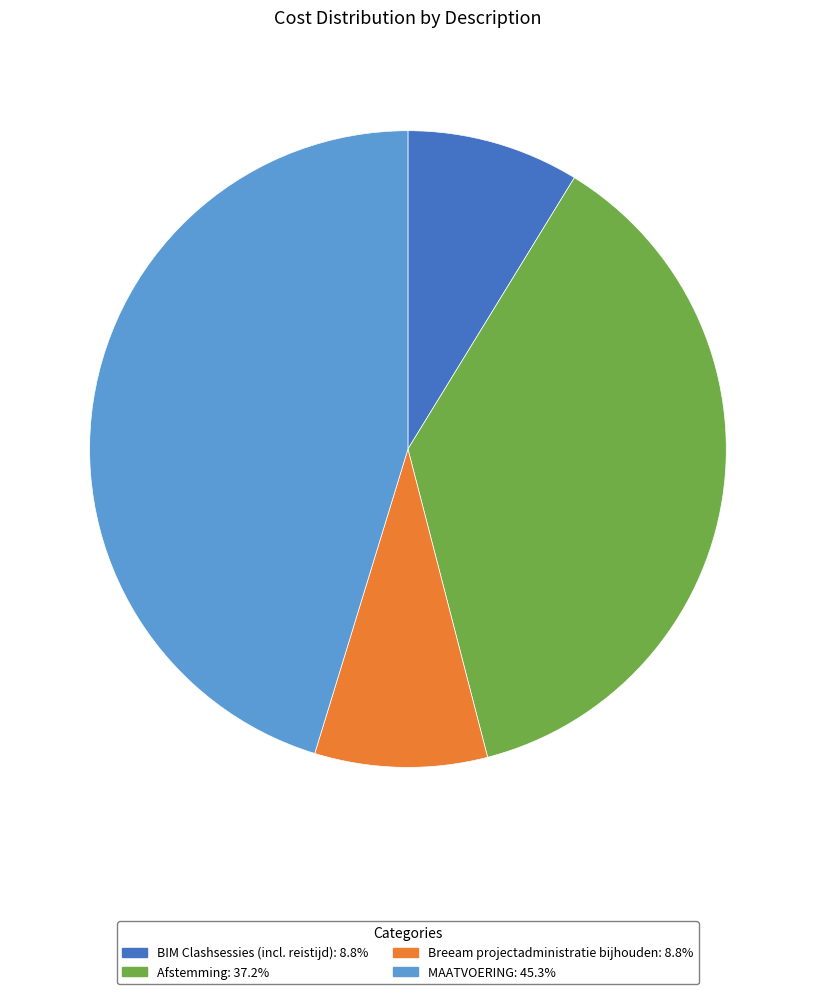

Approximately how many times larger is the value at BIM Clashsessies (incl. reistijd): 8.8% compared to Breeam projectadministratie bijhouden: 8.8%?

1.0